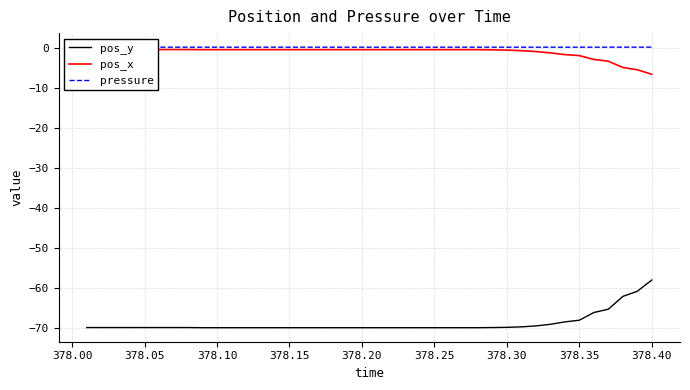

True or false: pos_y and pressure intersect in this chart.

False